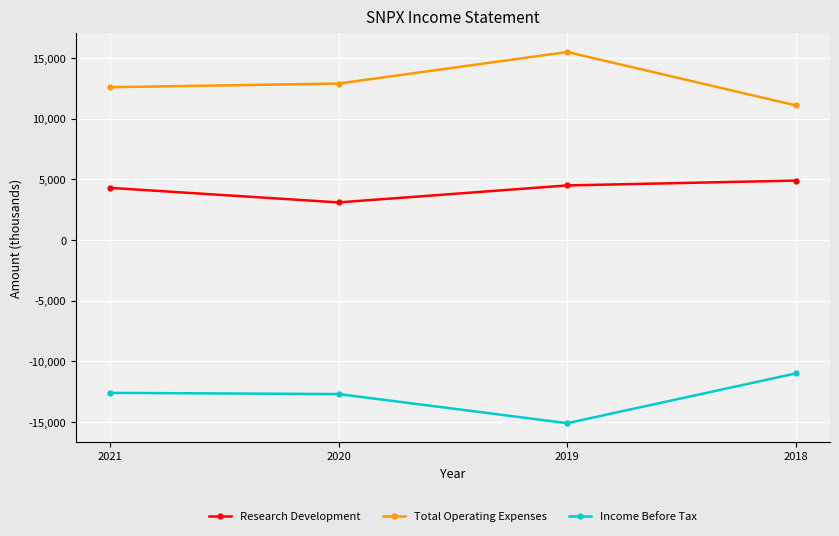

Where is the first local minimum for Income Before Tax?

2019